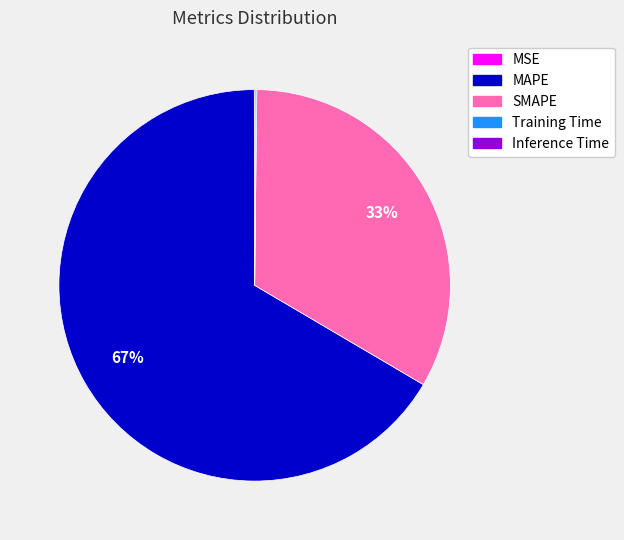

Which slice is the largest?

MAPE